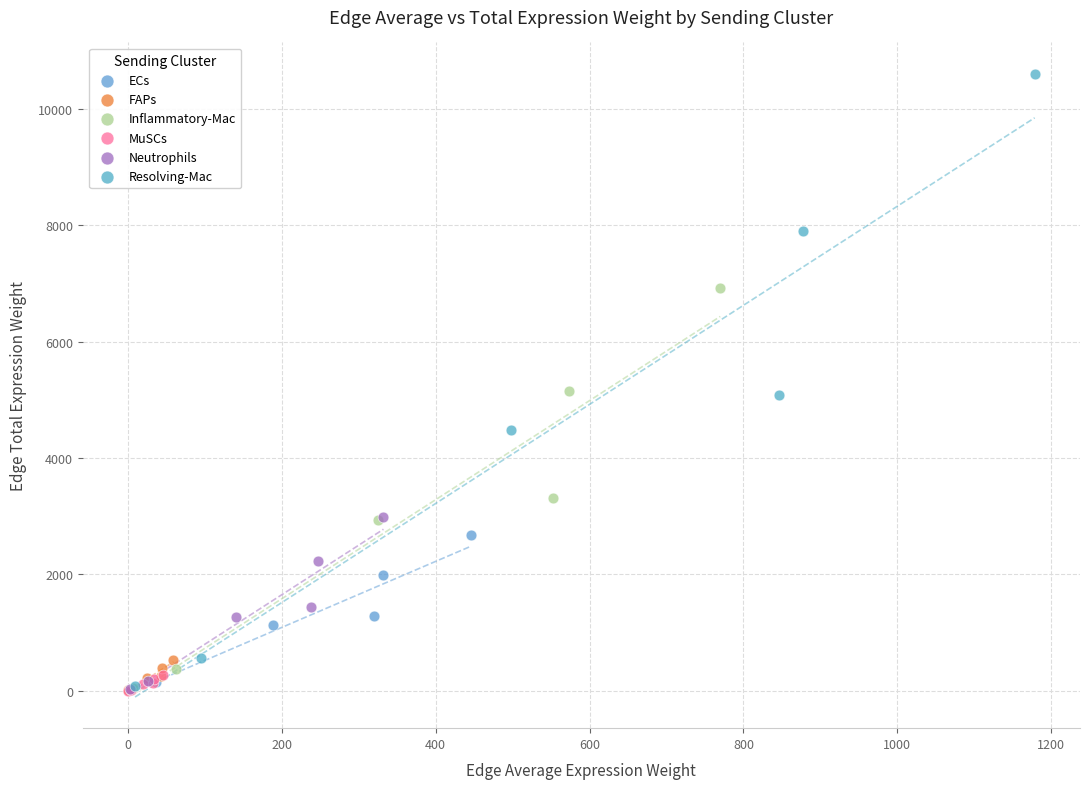

Which series reaches the maximum Y coordinate?

Resolving-Mac